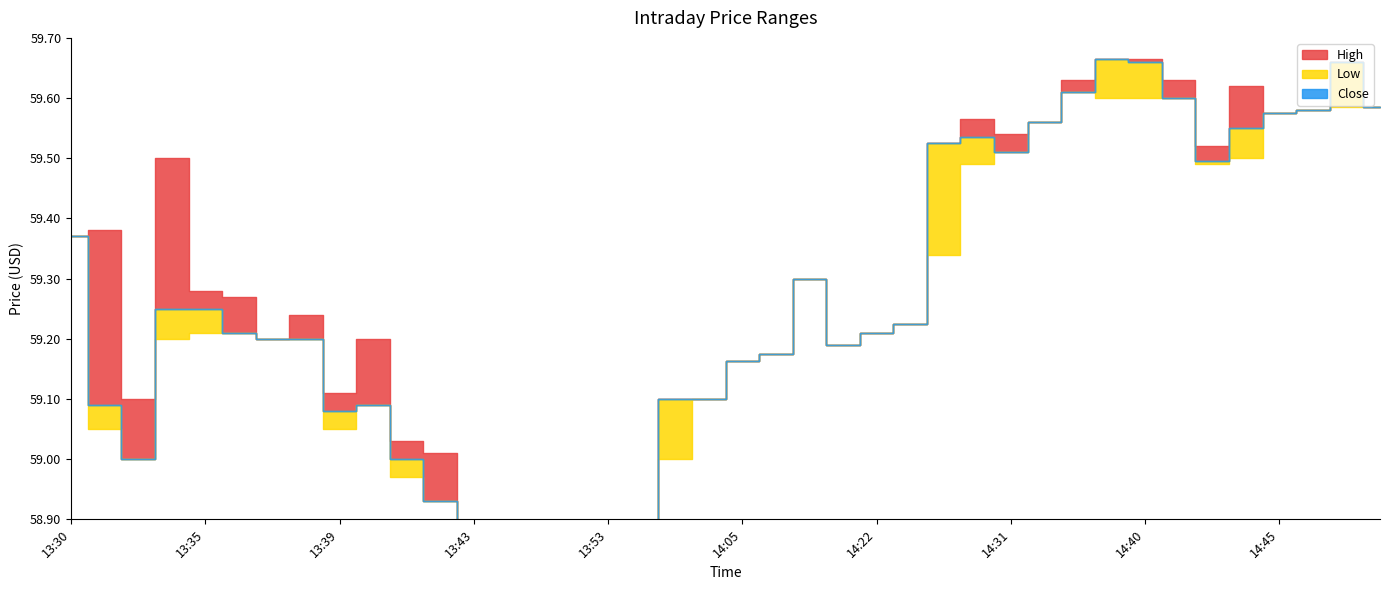

What is the maximum value shown in the chart?

59.7